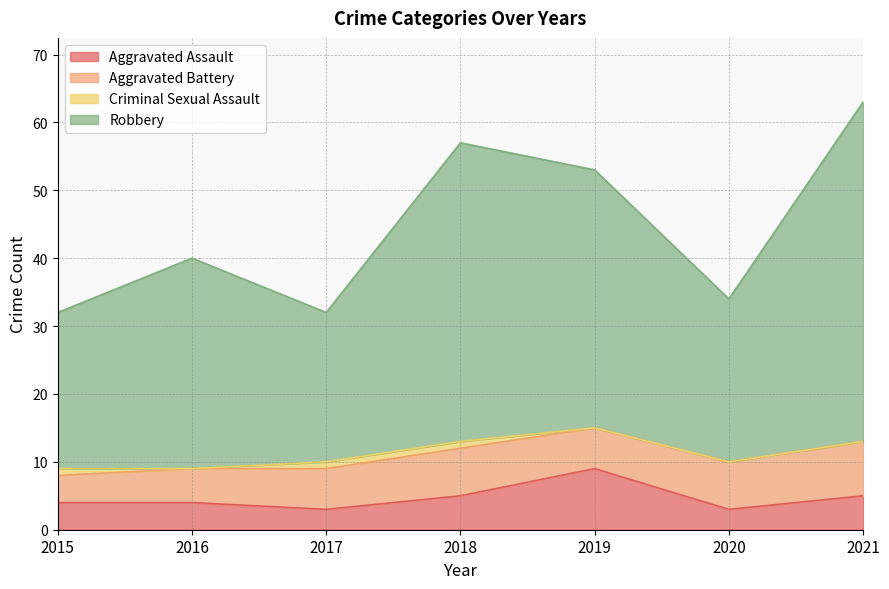

Where is the first local maximum for Robbery?

2016